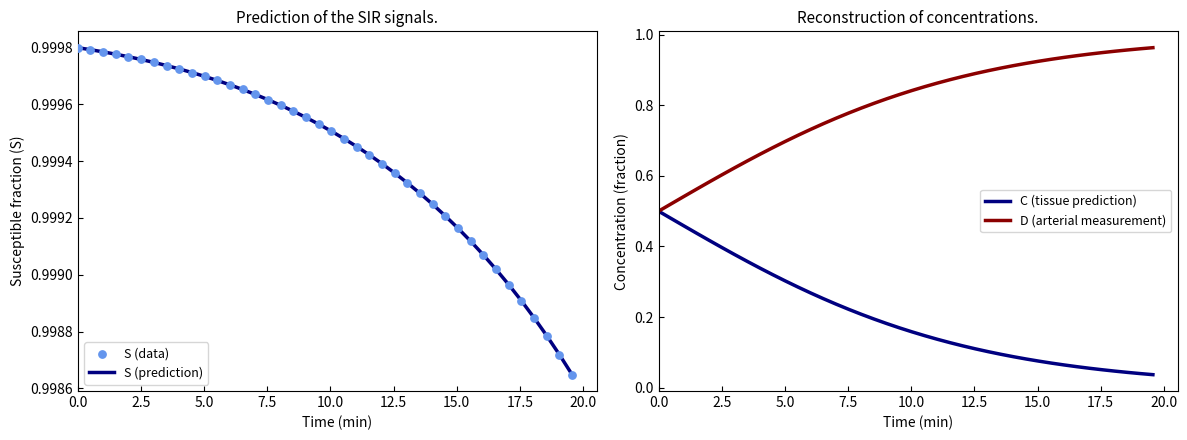

At how many categories does at least one series exceed 0?

40